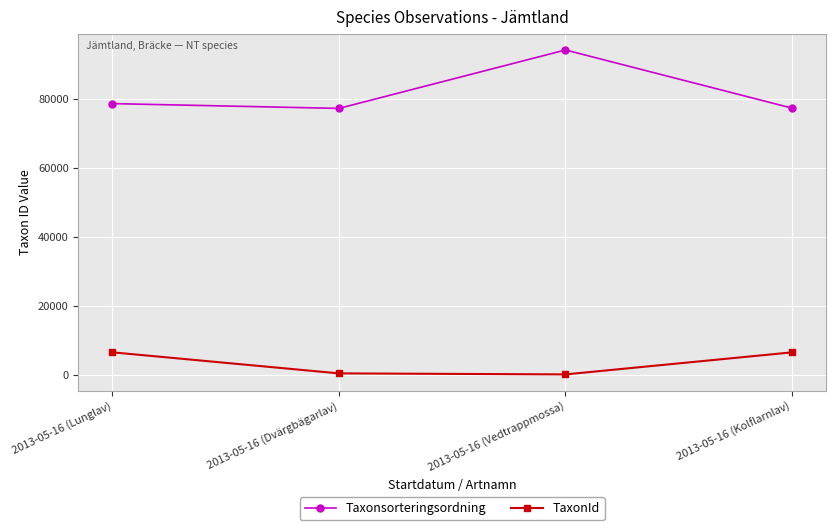

List the series in order of their peak value, highest first.

Taxonsorteringsordning, TaxonId